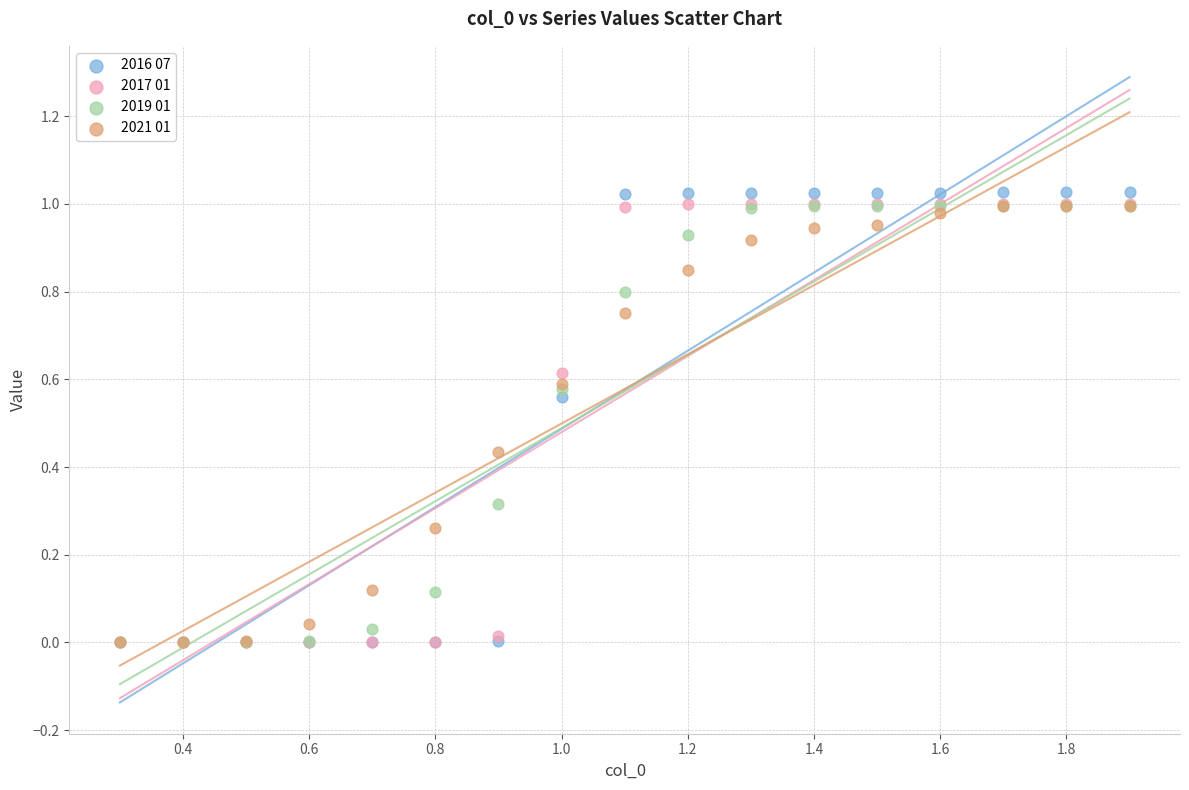

Which series has the widest spread of Y values?

2016 07